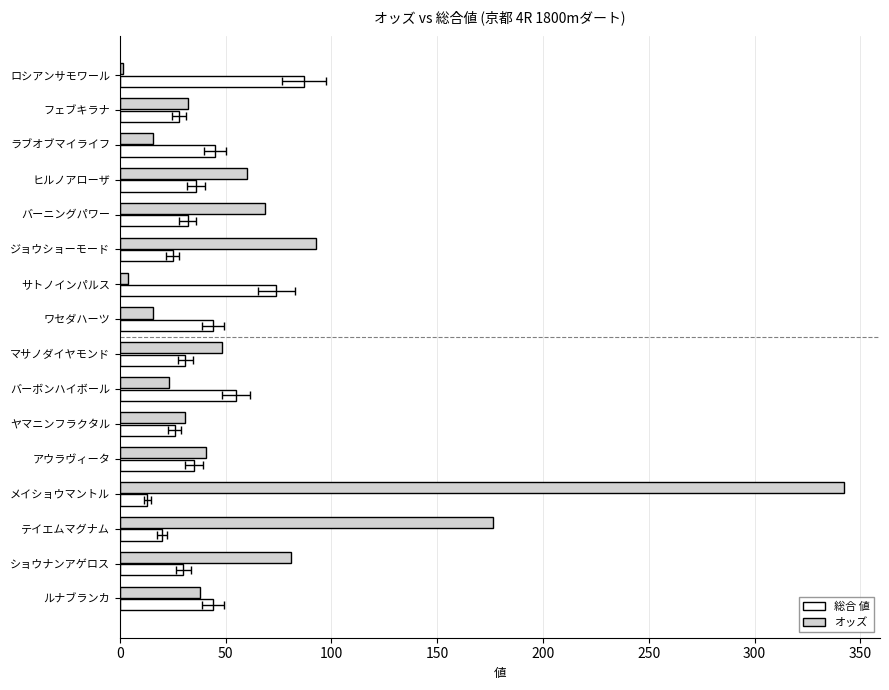

How many data points in オッズ are less than 40?

8